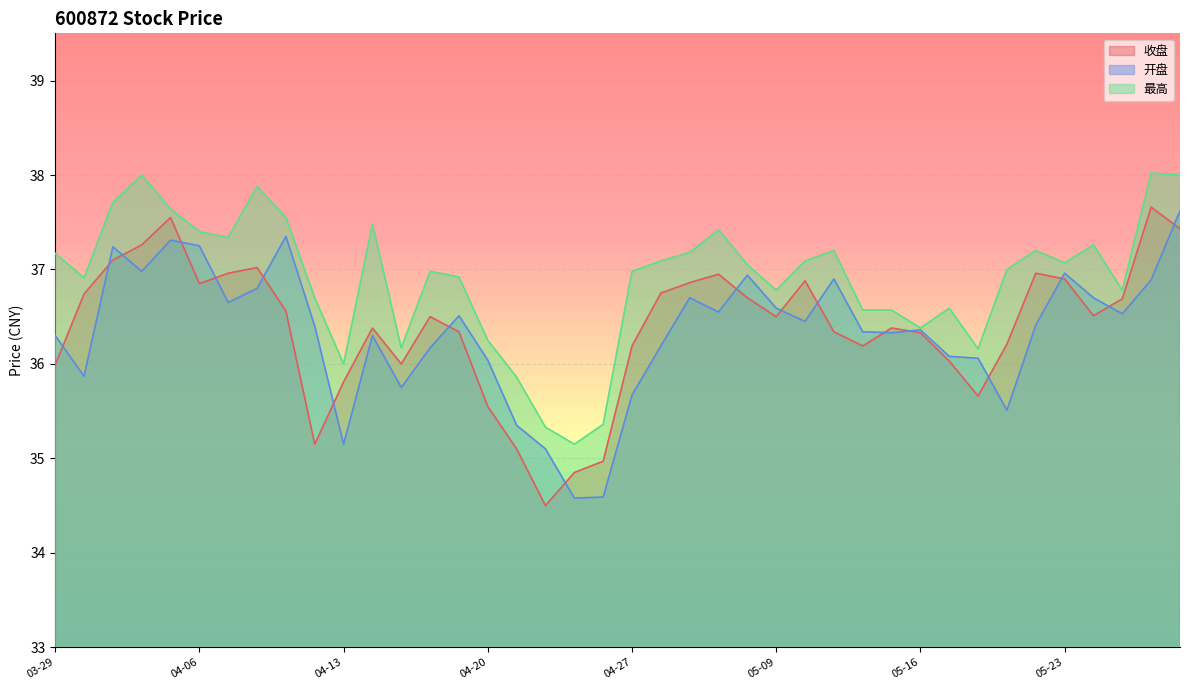

Which series has the largest total across all categories?

最高